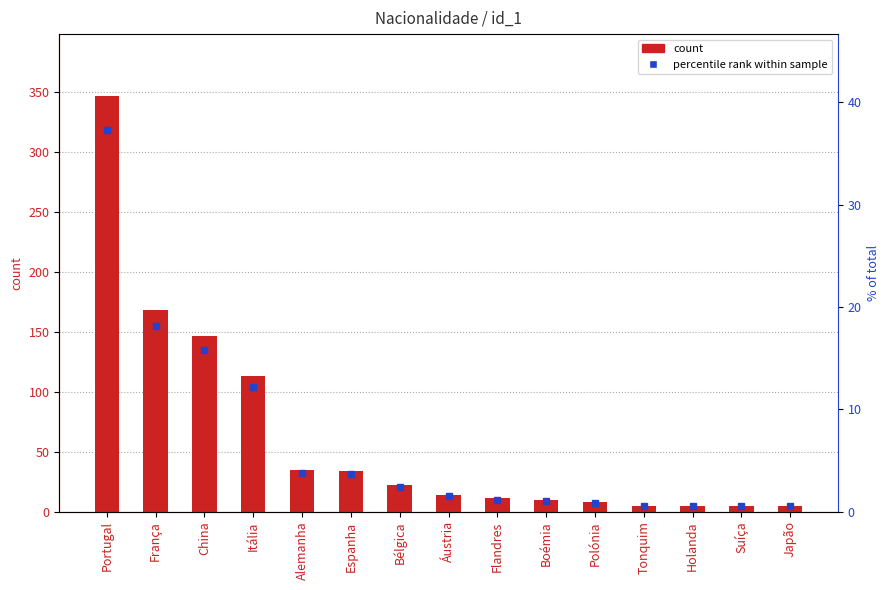

Which has a higher value, Japão or Bélgica?

Bélgica